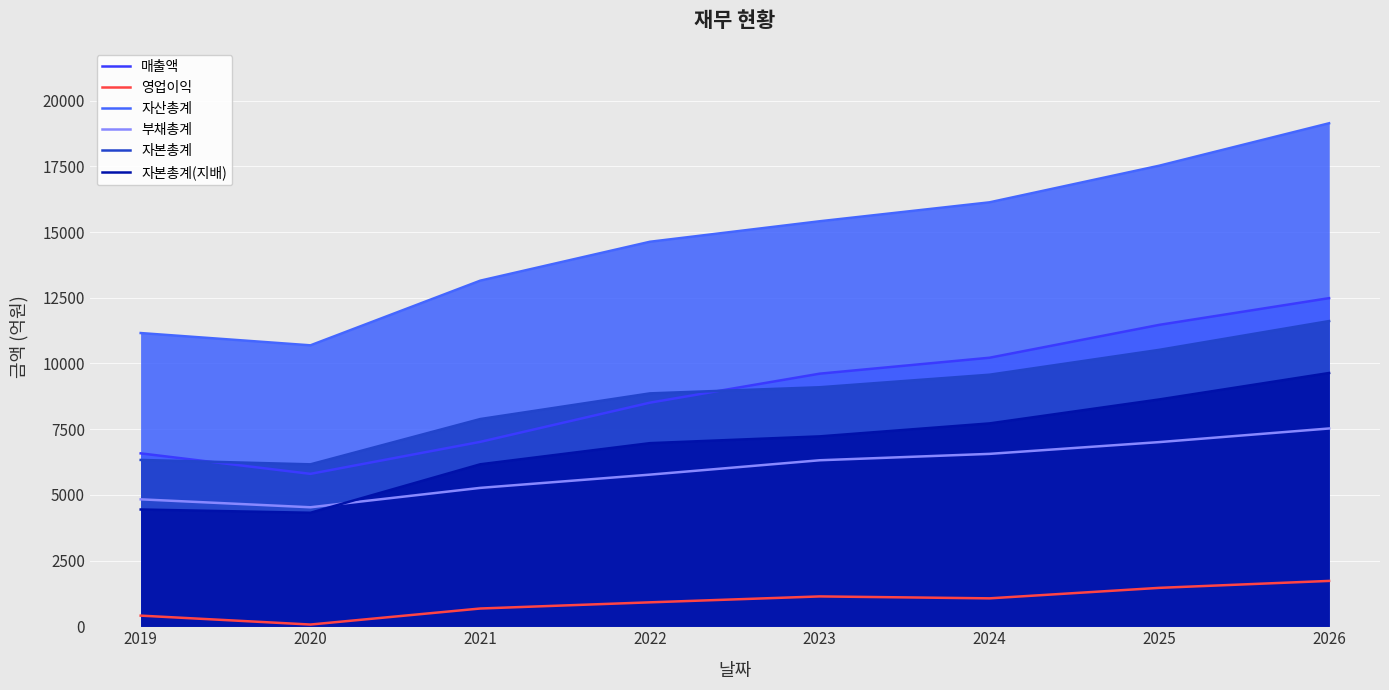

What is the total value across all series at 2023?

48791